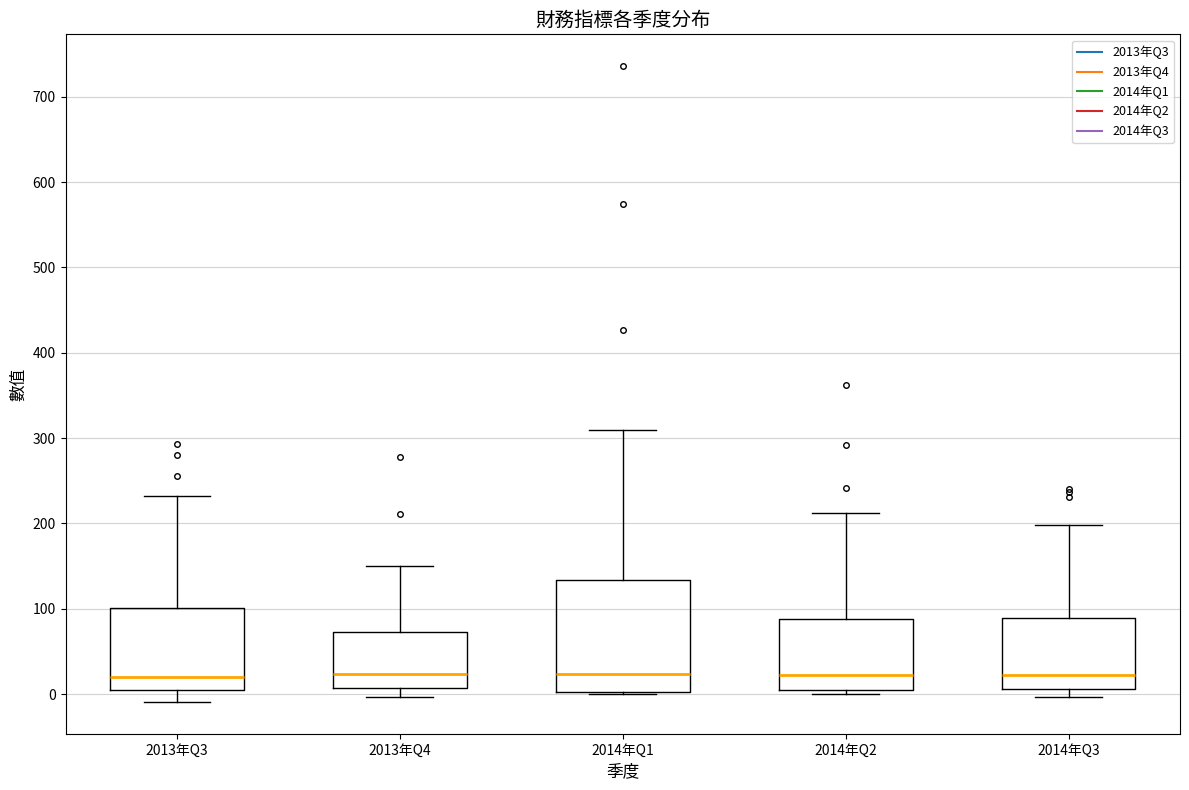

Where does the upper whisker of the box for 2014年Q1 end on the y-axis? The values are not printed on the chart, so give them approximately, as read against the axis.

310